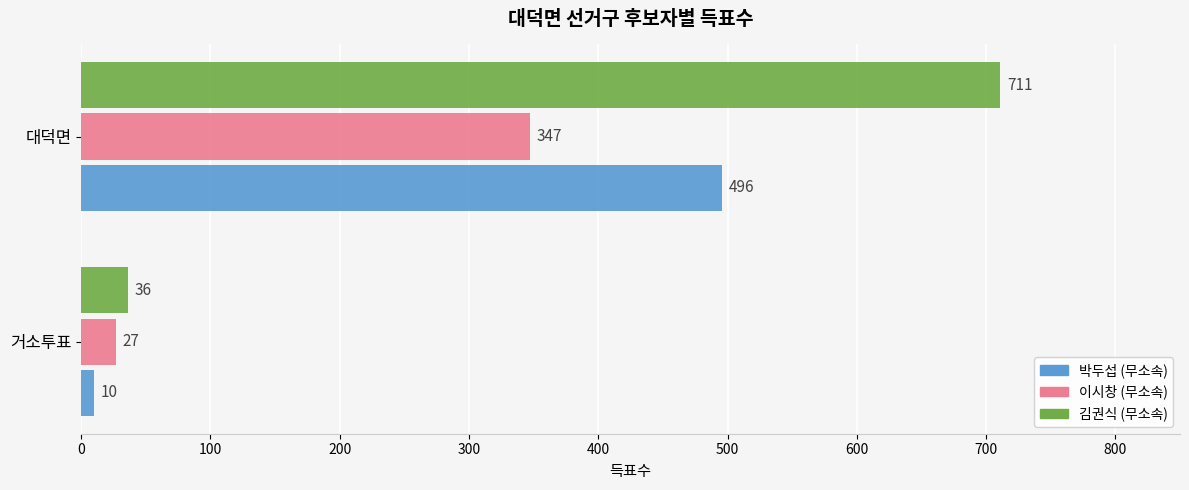

Which series has the largest range (max minus min)?

김권식 (무소속)